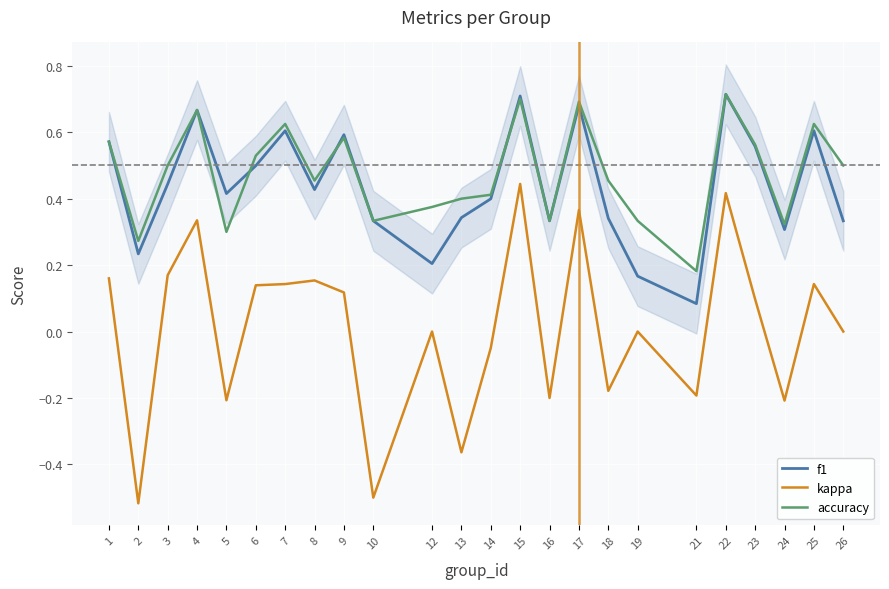

What is the difference between the maximum and minimum values in the f1 series?

0.6